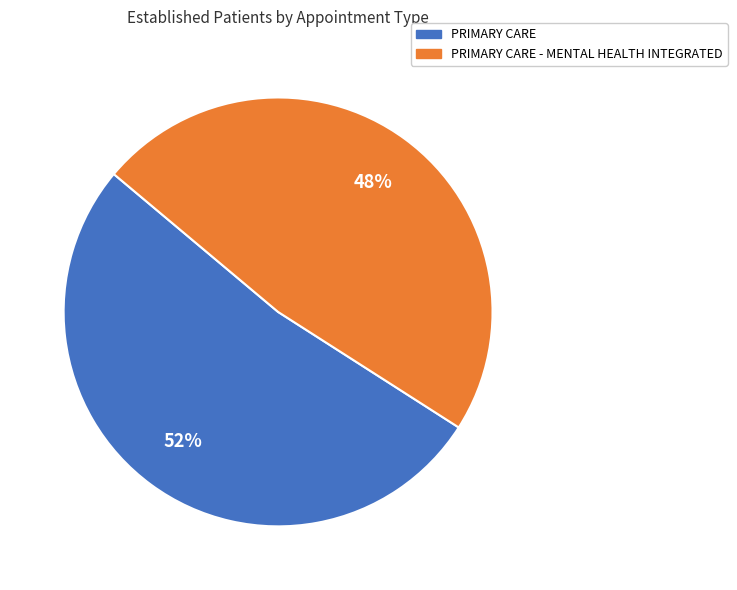

Is there a majority slice in this chart?

Yes